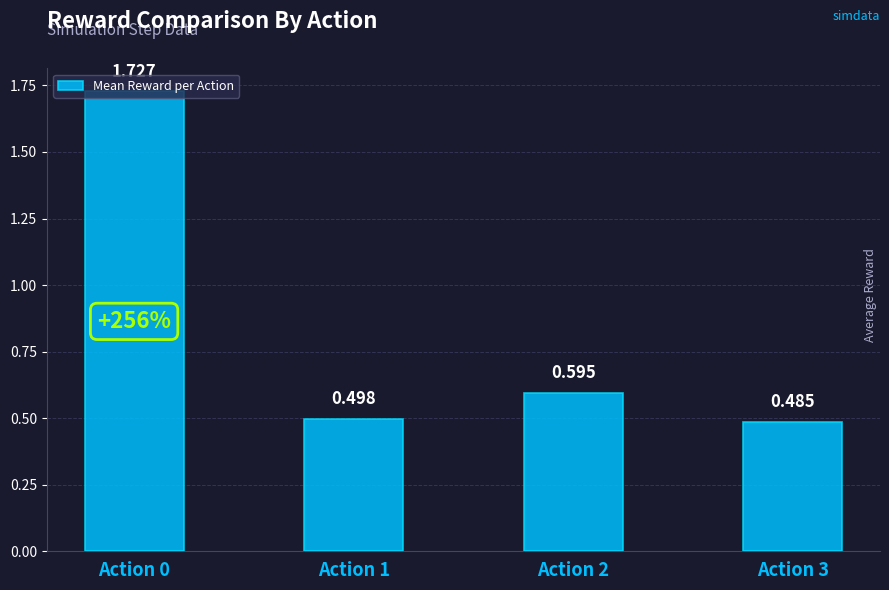

List the labels in order of value, smallest first.

Action 3, Action 1, Action 2, Action 0